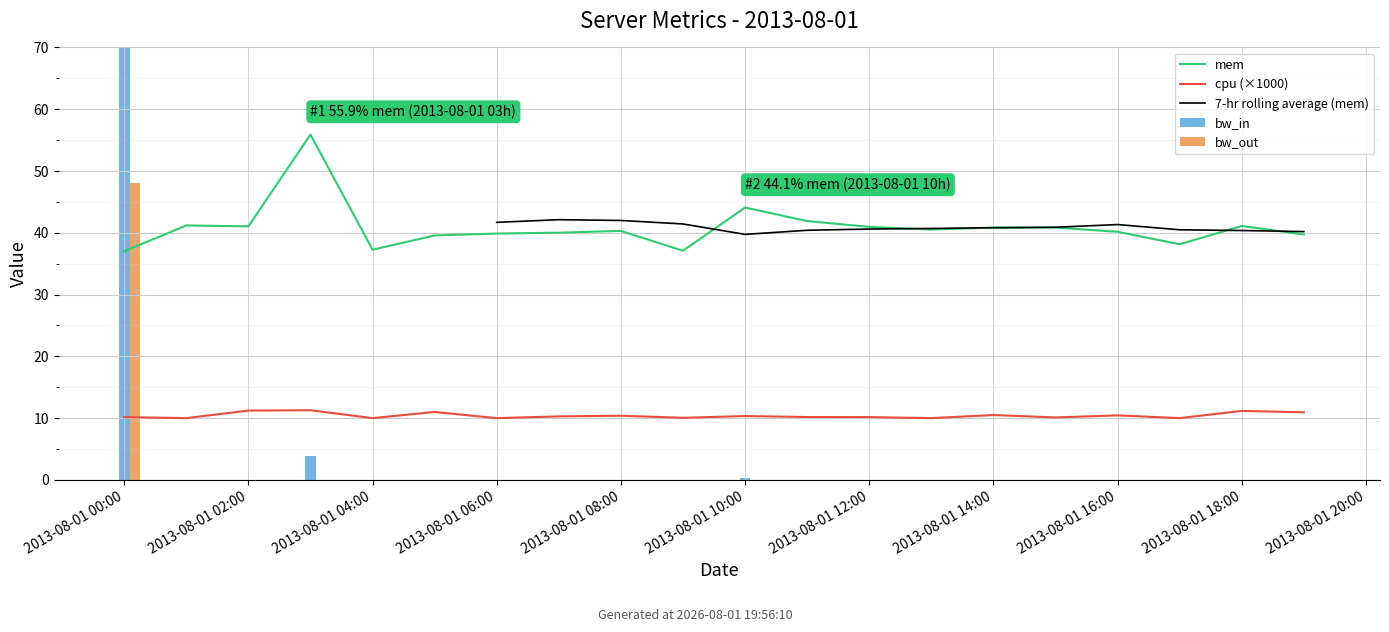

The bw_in series shows -43.0 at 2013-08-01 12:00:00. True or false?

False